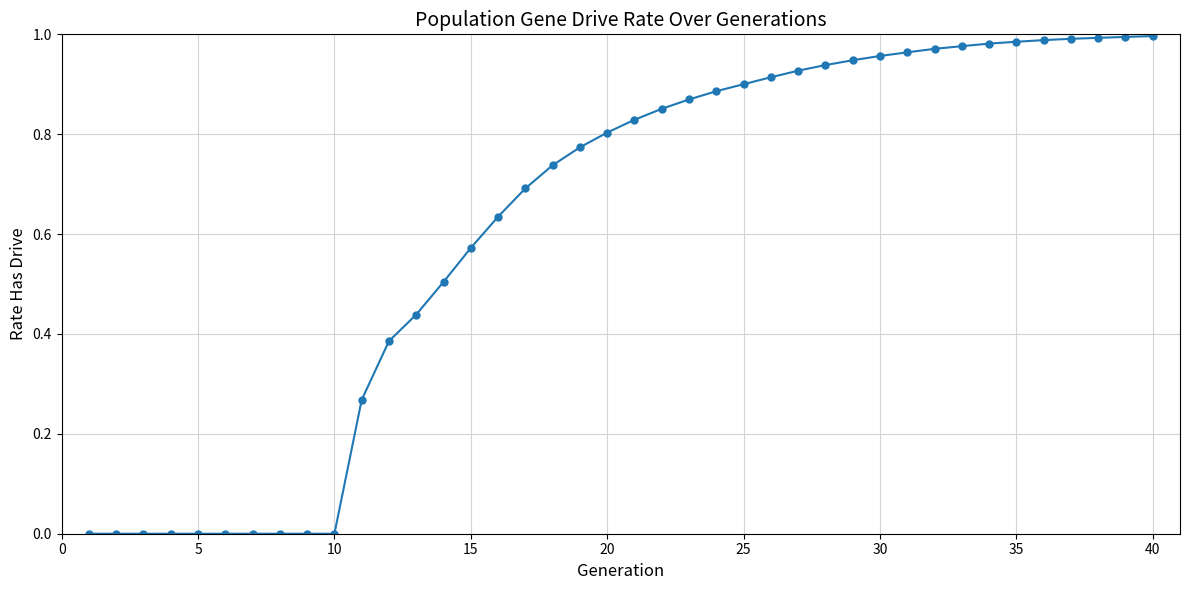

Does the chart have visible grid lines?

Yes